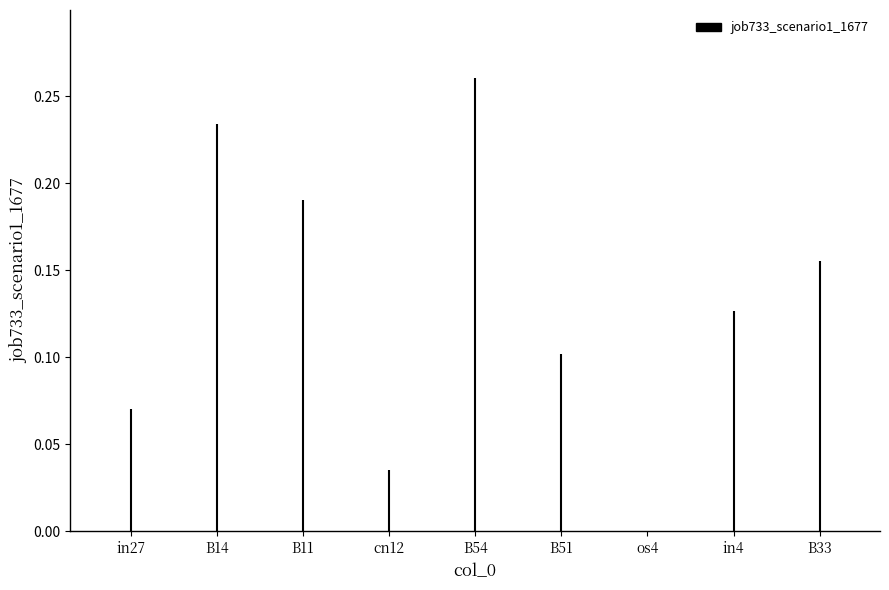

Count the values in the range 0 to 1.

9